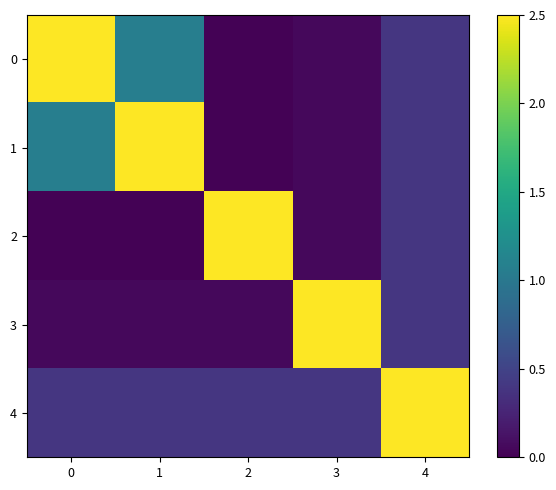

What is the greatest value displayed?

2.5